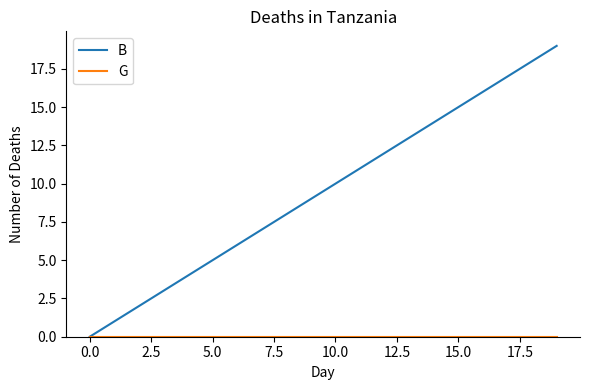

Which series has the largest total across all categories?

B